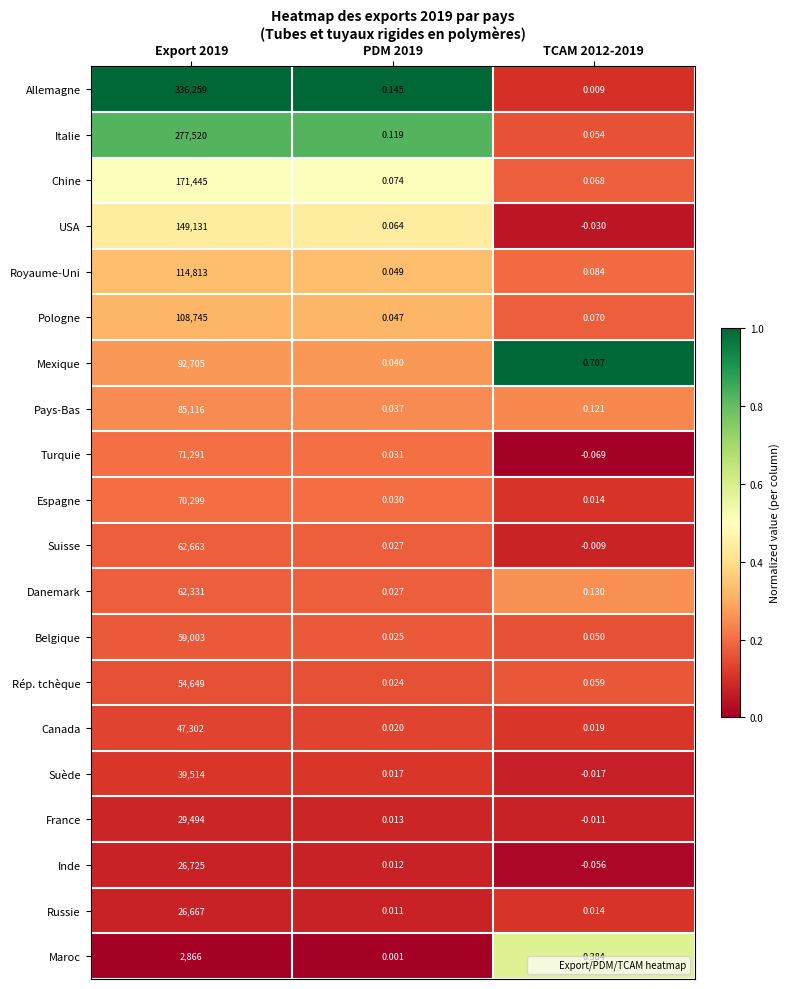

What is the difference between the highest and lowest values at Export 2019?

333393.0